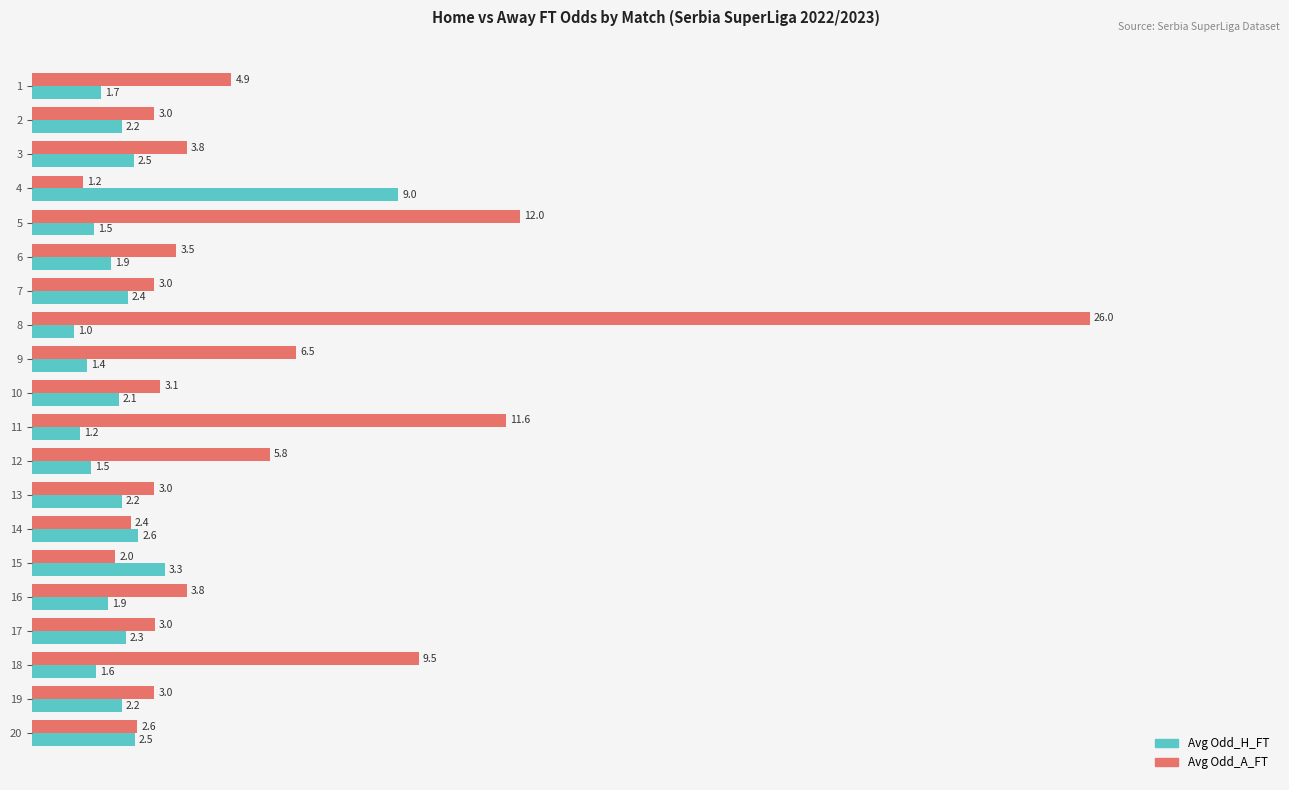

What is the sum of all Avg Odd_A_FT values?

114.0